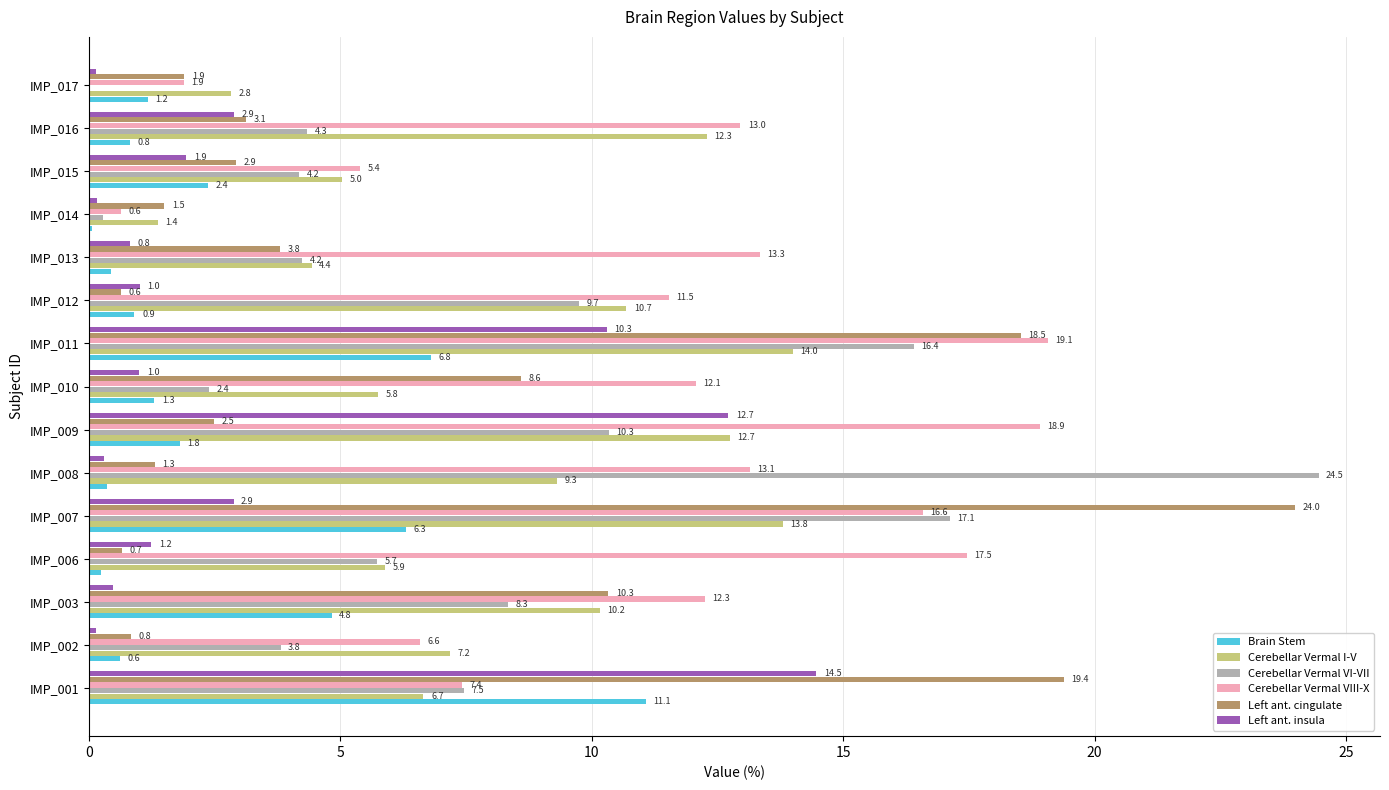

Is it true that Brain Stem equals 2.7 at IMP_003?

False